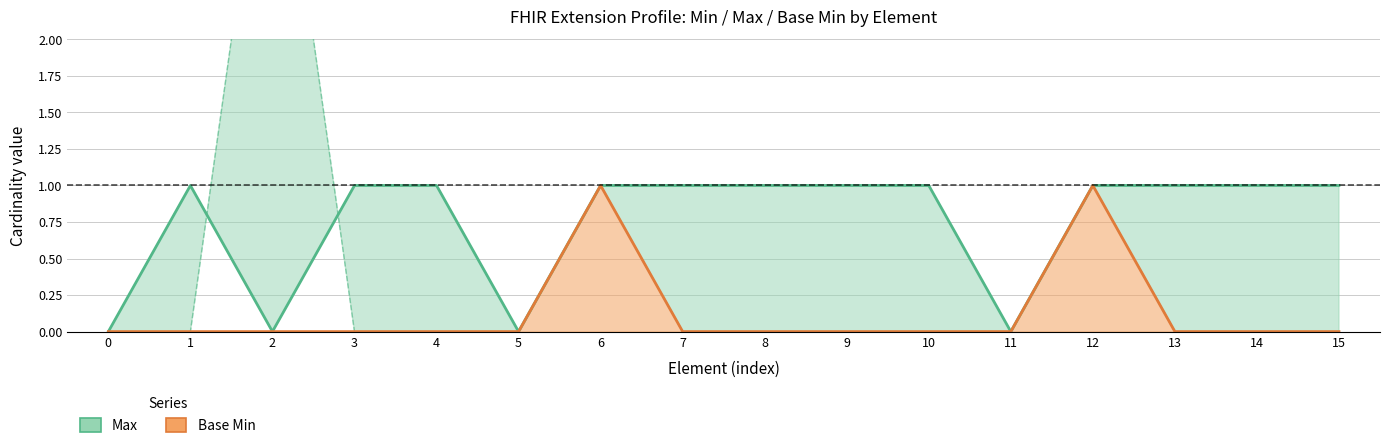

How many values in Max are above zero?

12